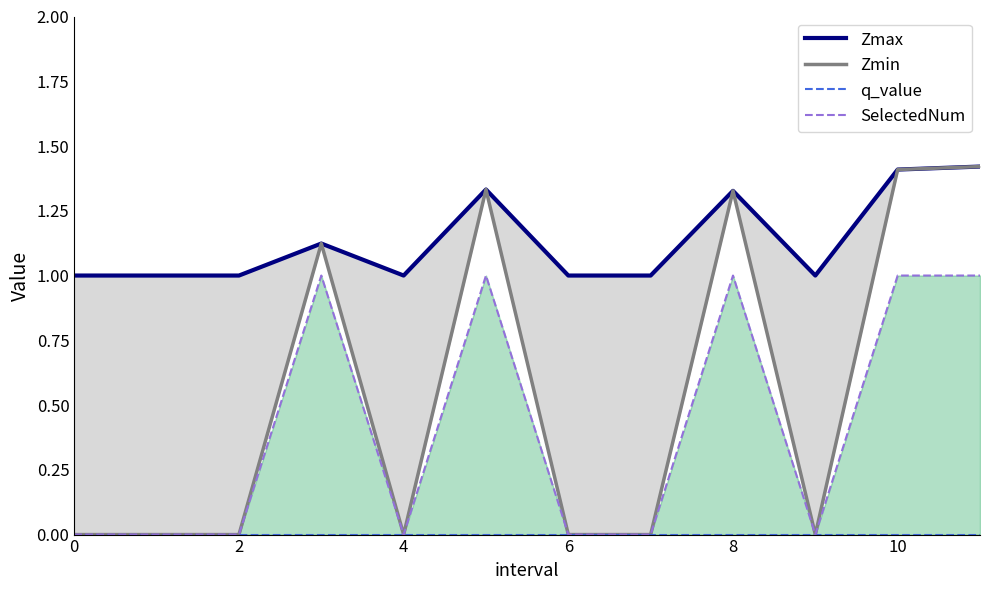

True or false: Zmin and q_value intersect in this chart.

False